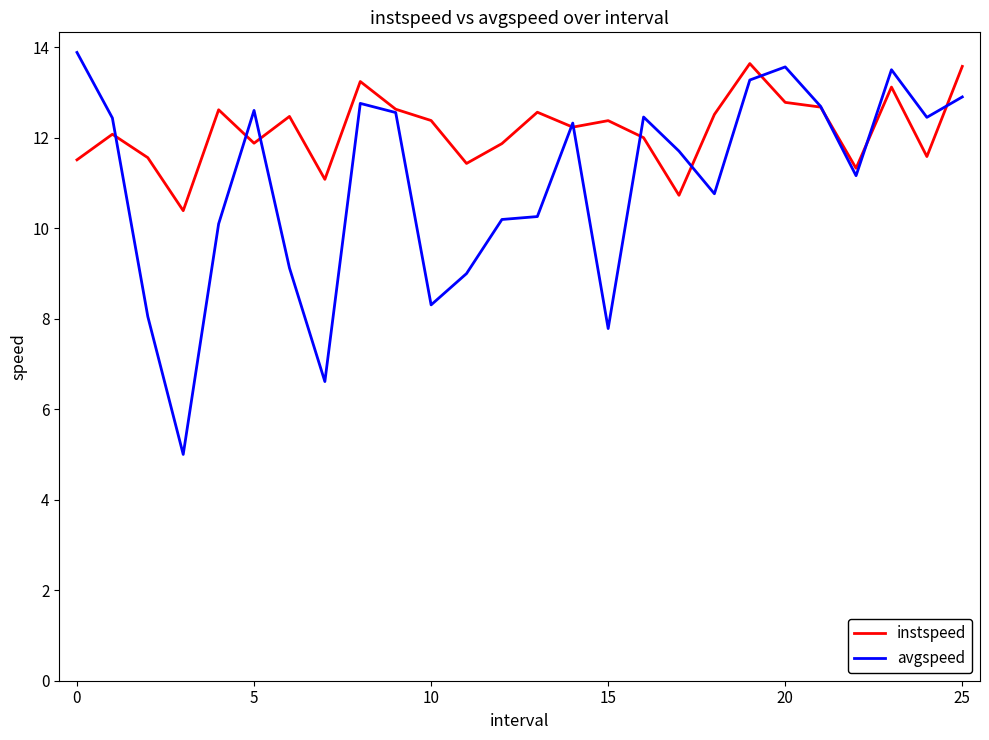

What is the highest value of the instspeed series?

13.6